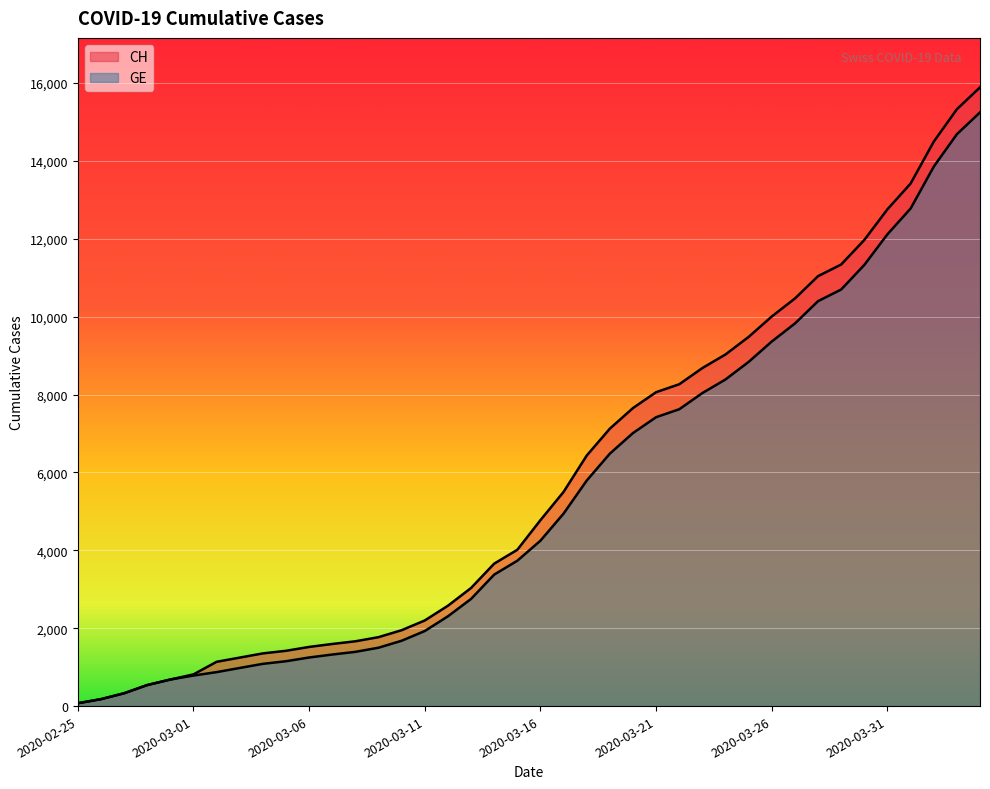

What is the total value across all series at 2020-03-01?

1598